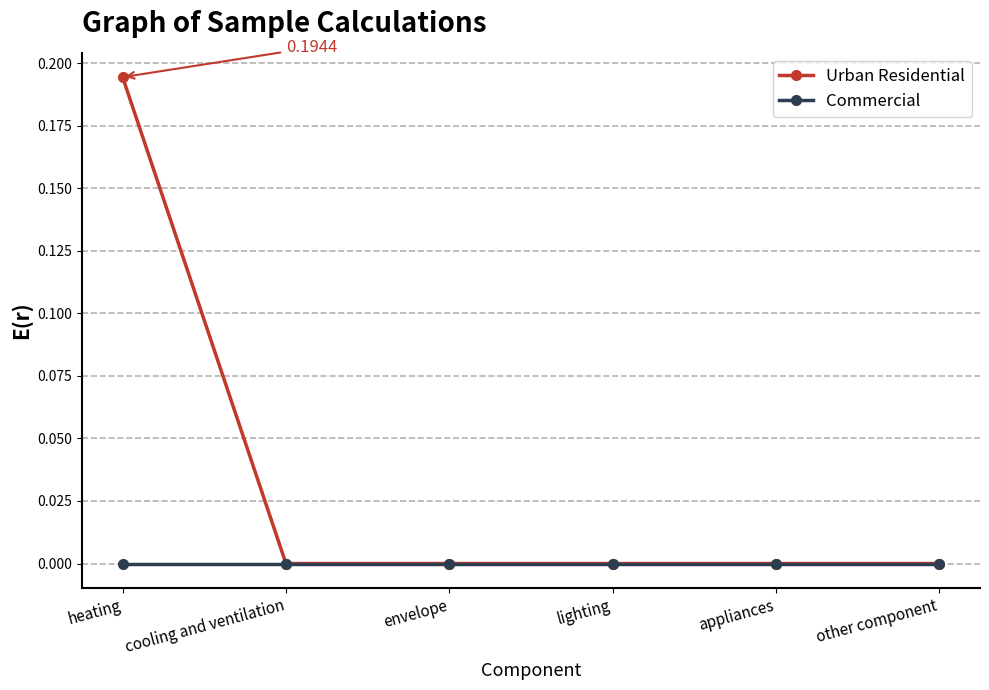

At heating, list the series in order from smallest to largest.

Commercial, Urban Residential